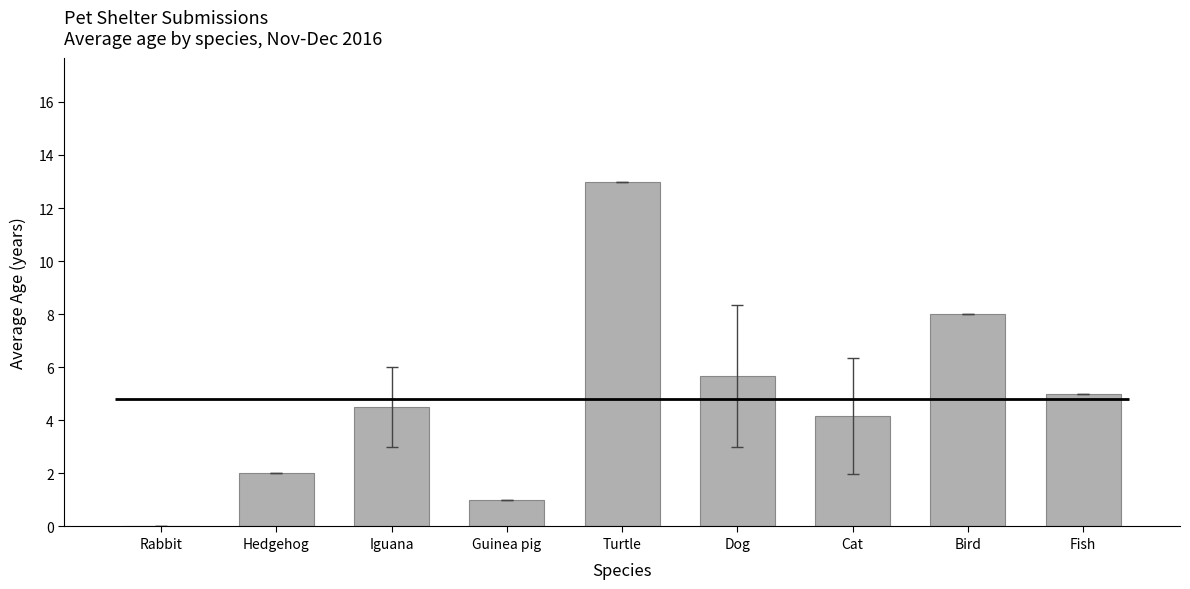

What is the label of the 2nd bar from the left?

Hedgehog